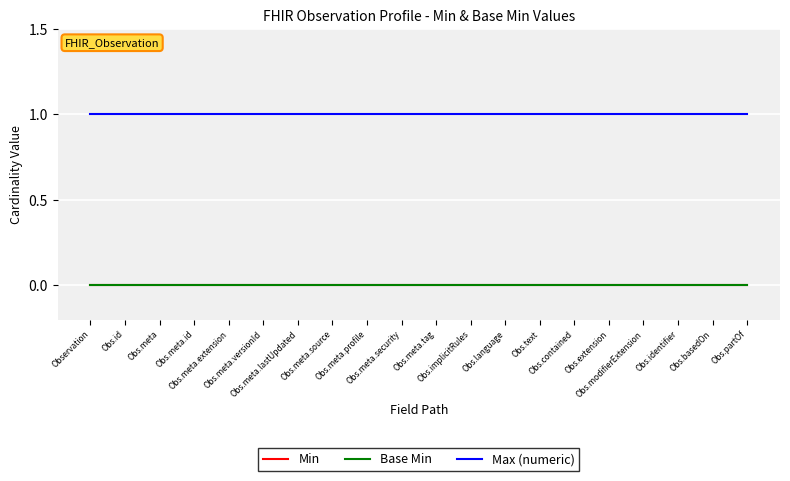

Between Obs.meta.id and Obs.meta.security, which series saw the biggest shift?

Min